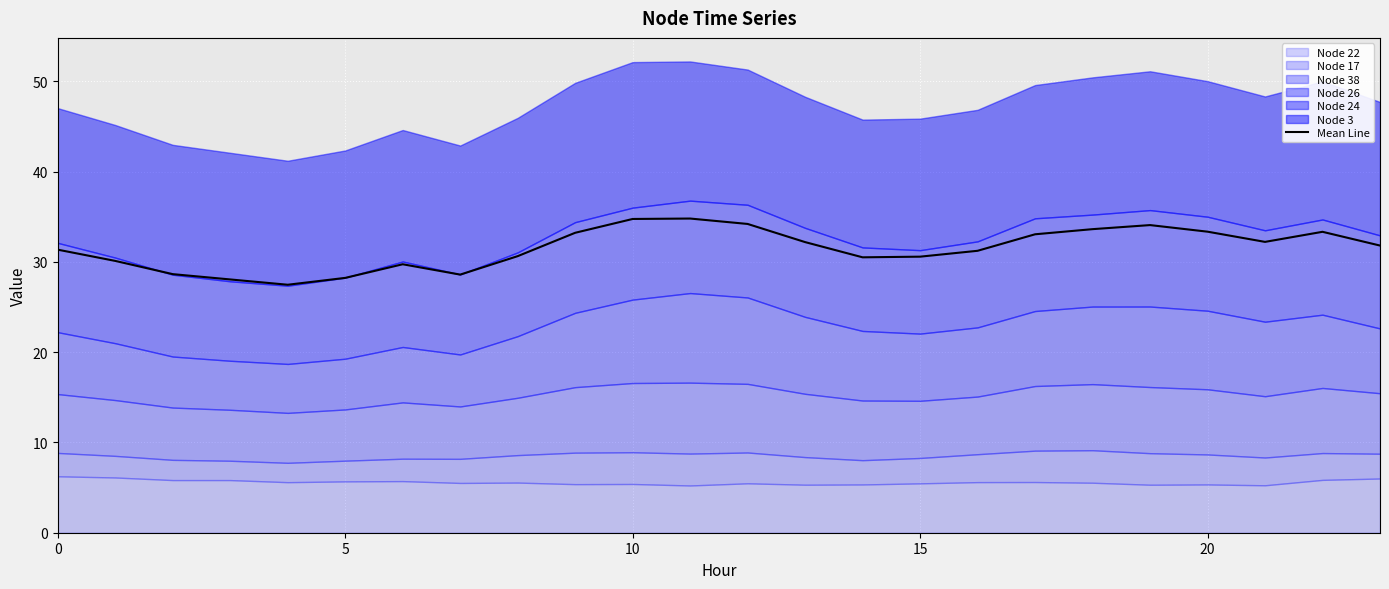

What is the minimum value for Mean Line?

27.5